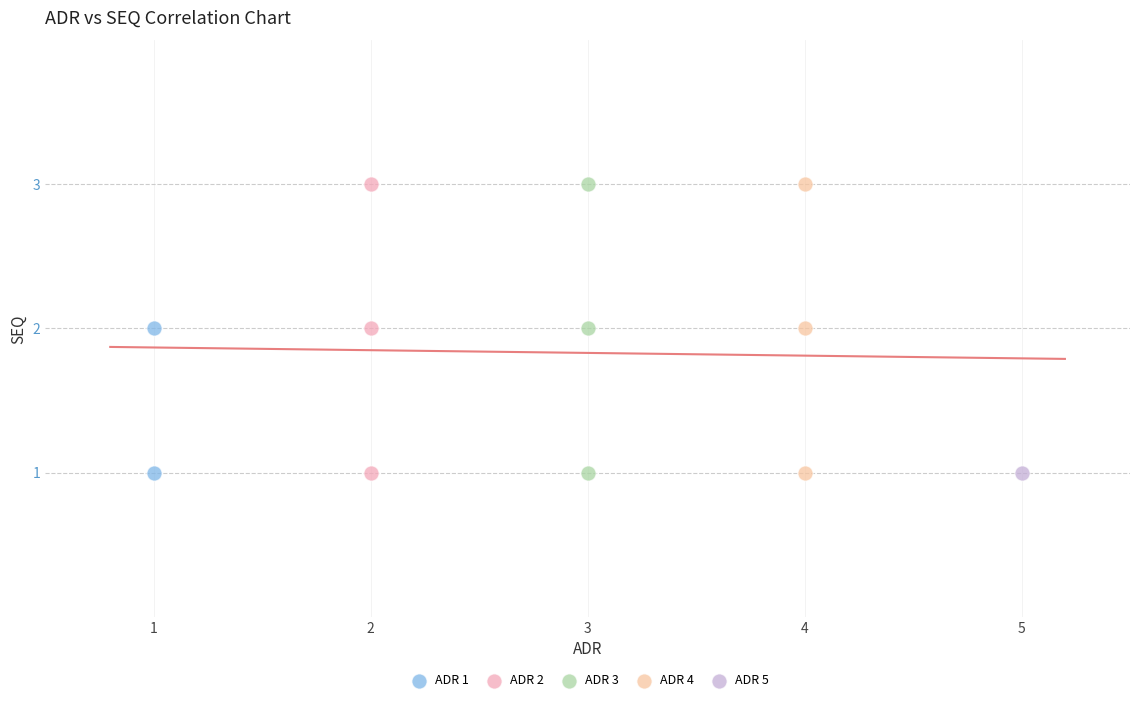

What are all the series names shown in the legend?

ADR 1, ADR 2, ADR 3, ADR 4, ADR 5